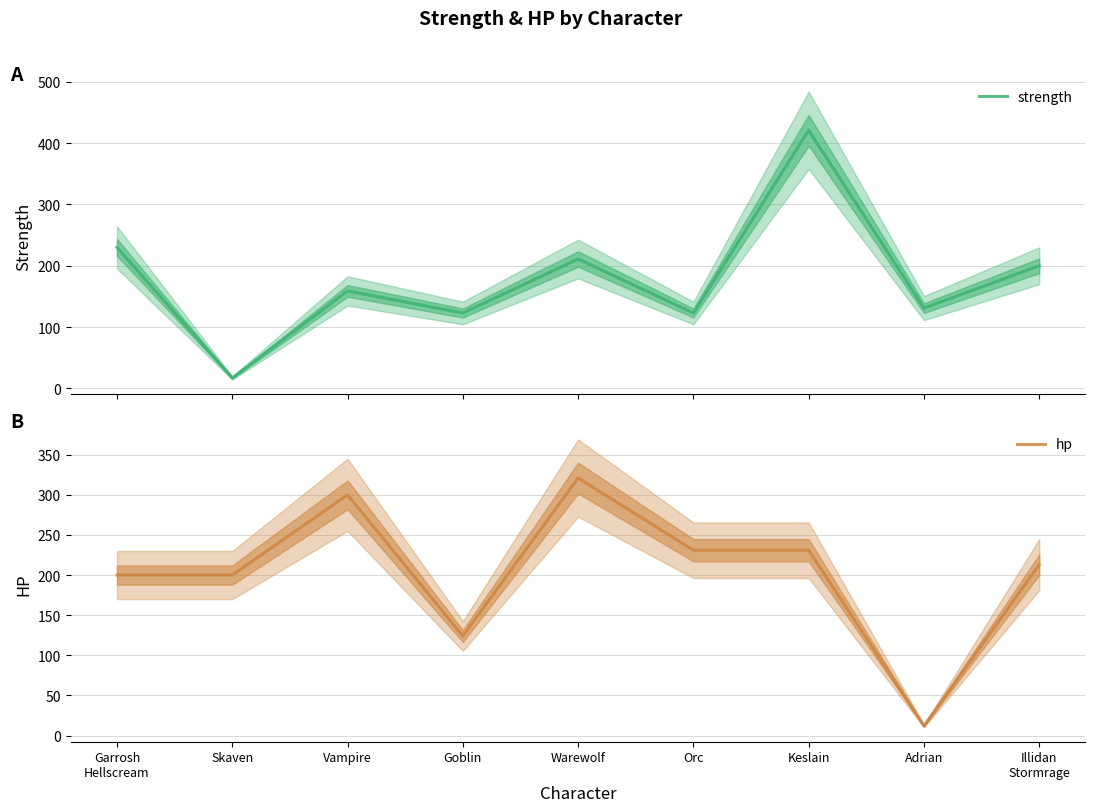

How many distinct data groups are displayed?

2